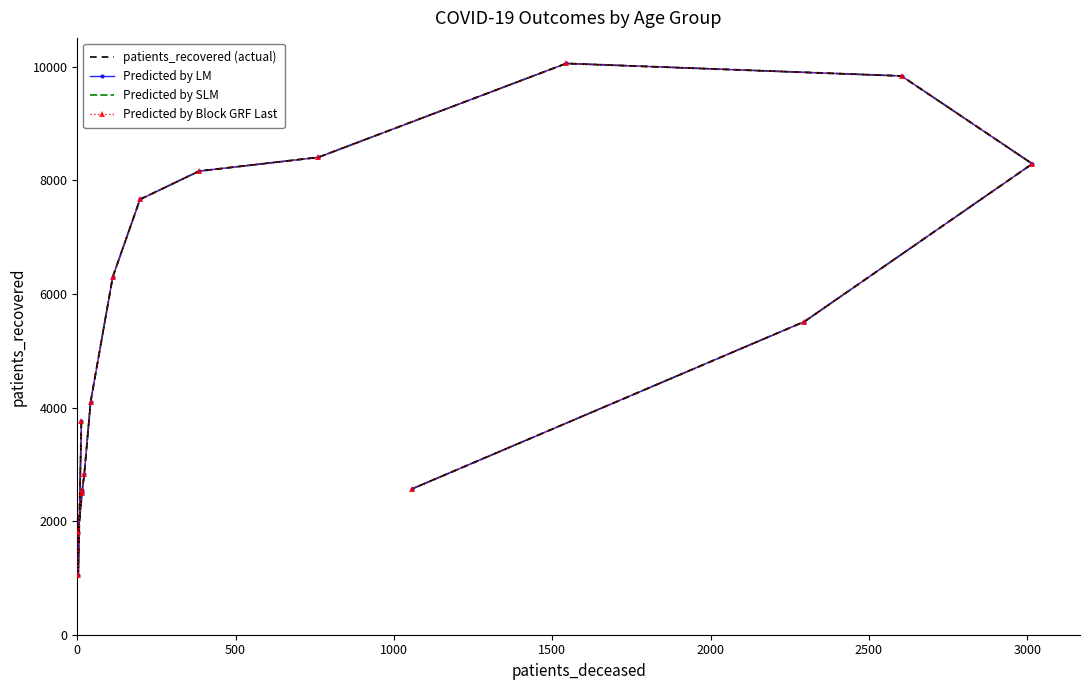

What is the value of the Predicted by SLM point at the 11th from the left?

8405